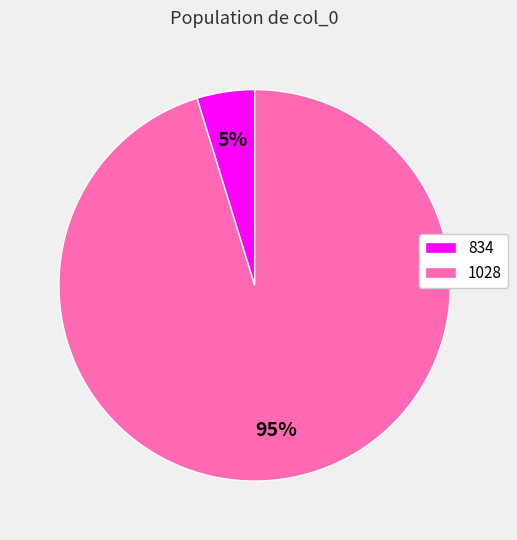

Is it true that 834 is 18% of the pie?

False